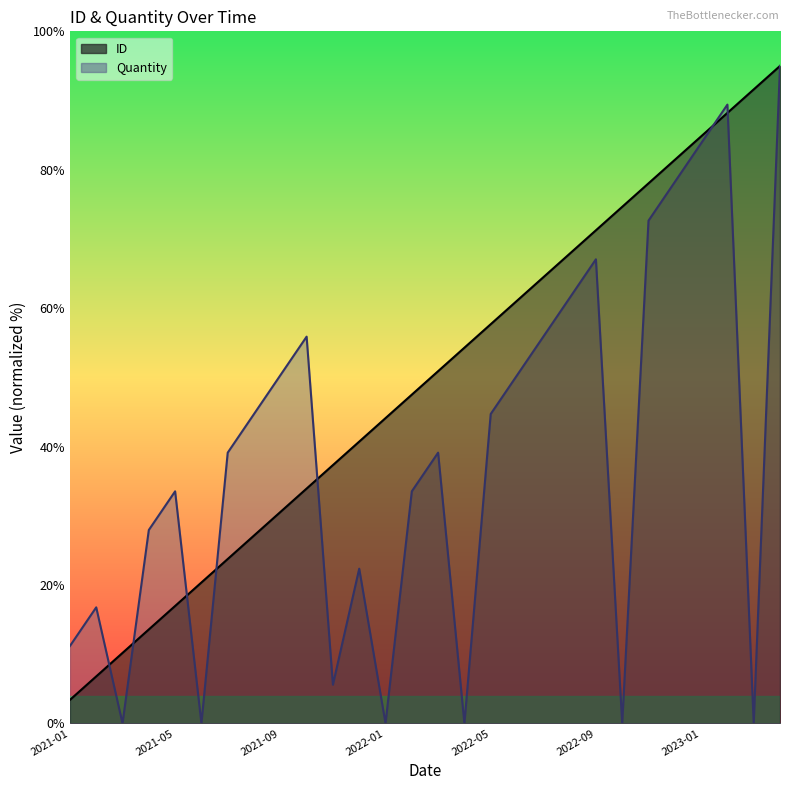

Which series changed the most between 2022-03 and 2023-04?

Quantity